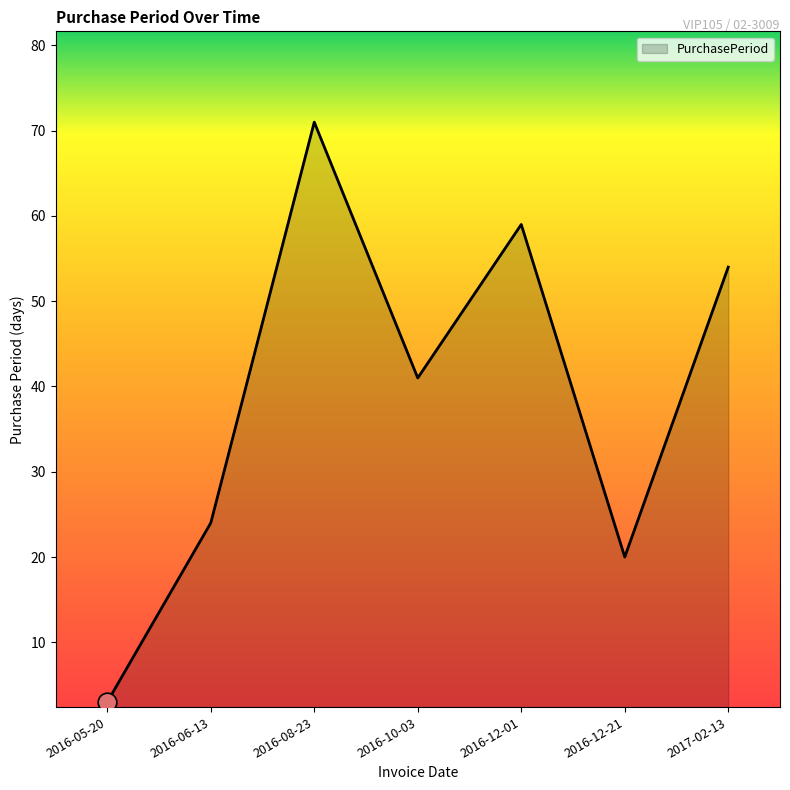

What is the change in value from 2016-08-23 to 2016-12-21?

-51